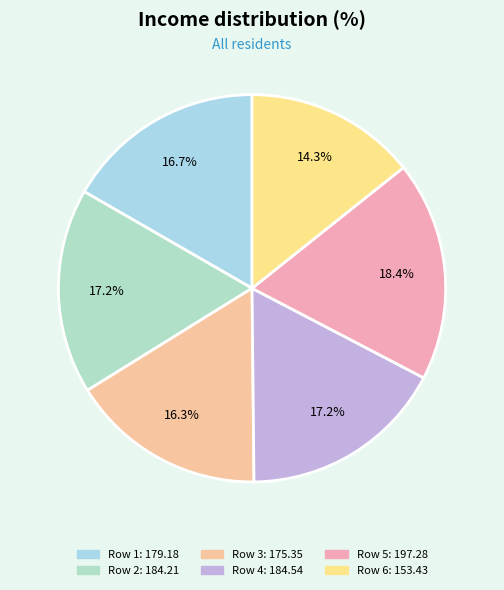

Count the number of slices in the pie.

6